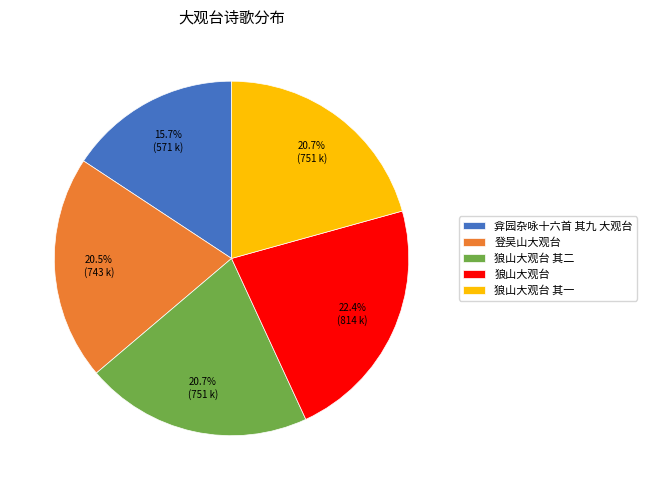

To the nearest percent, what is the difference between the largest and smallest slice percentages?

7%